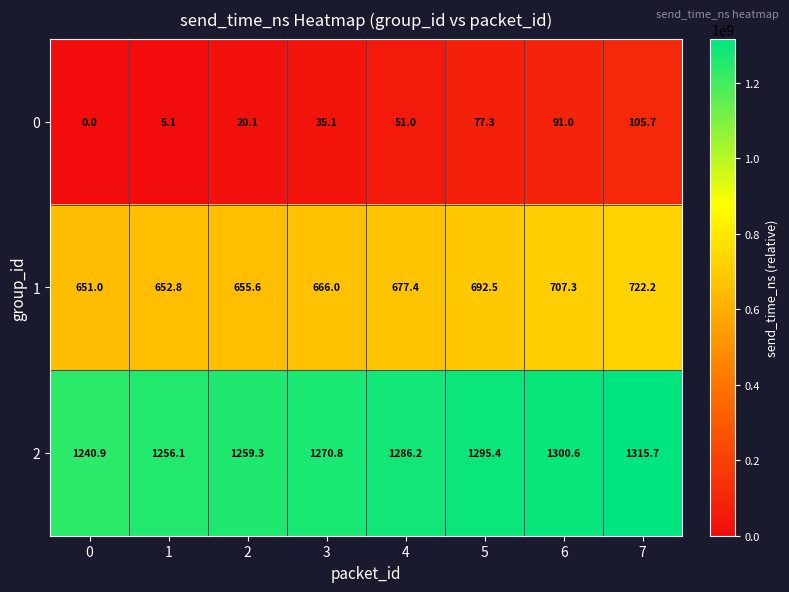

How many categories are shown in the chart?

8